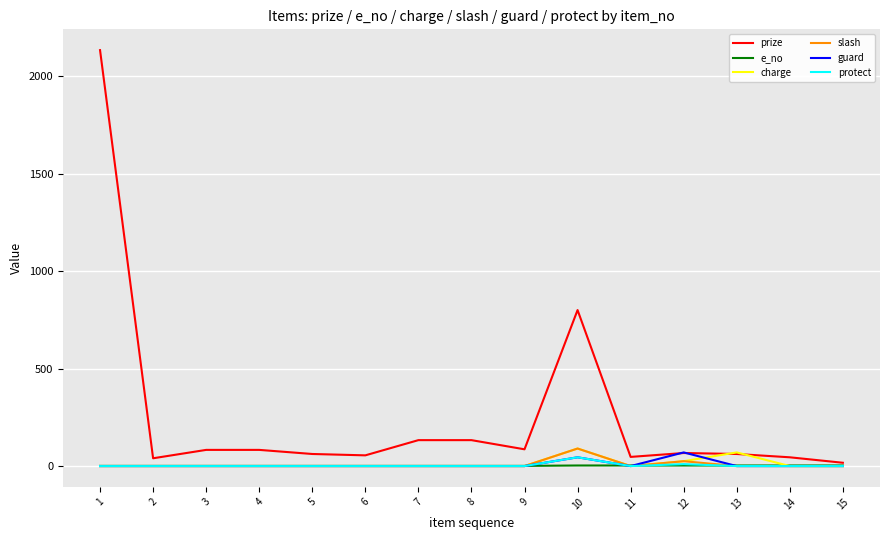

How many distinct data groups are displayed?

6